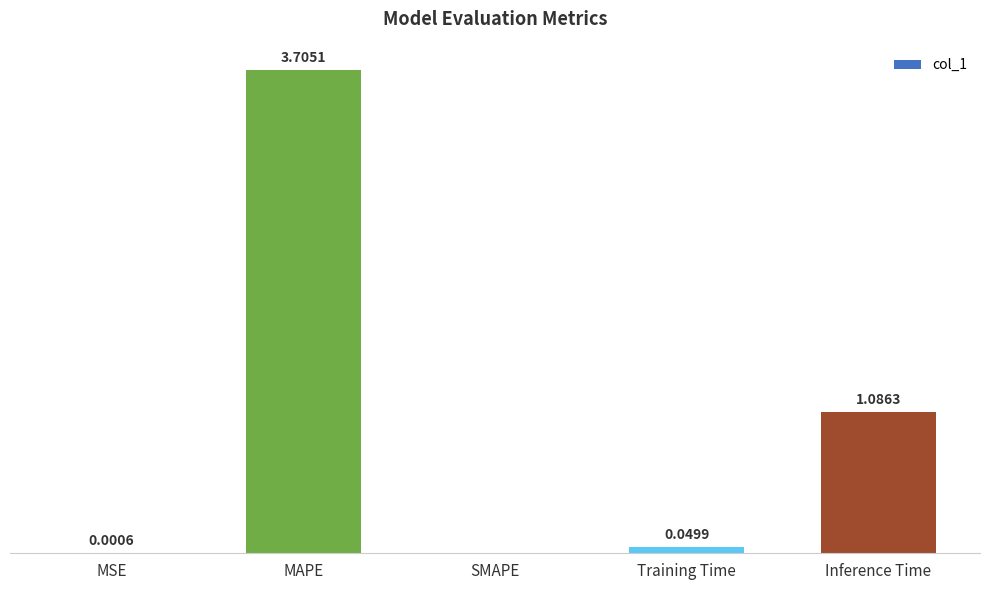

At which label is the value closest to 1?

Inference Time